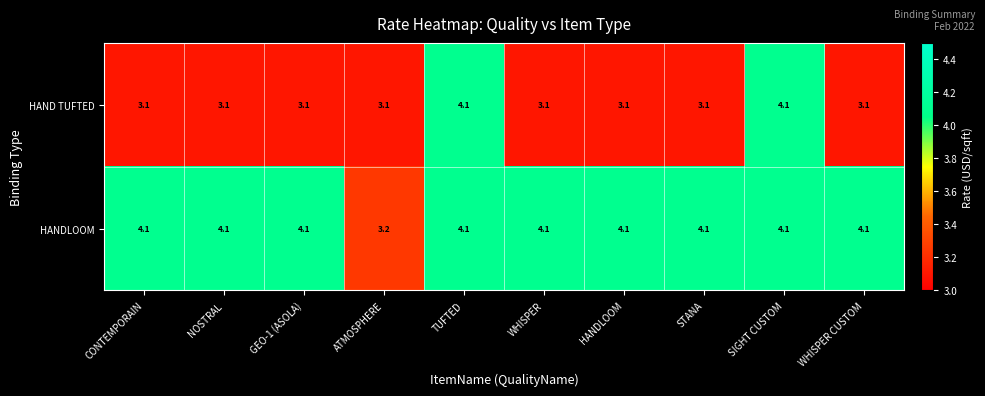

What is the spread (max minus min) of values at STANA?

1.0